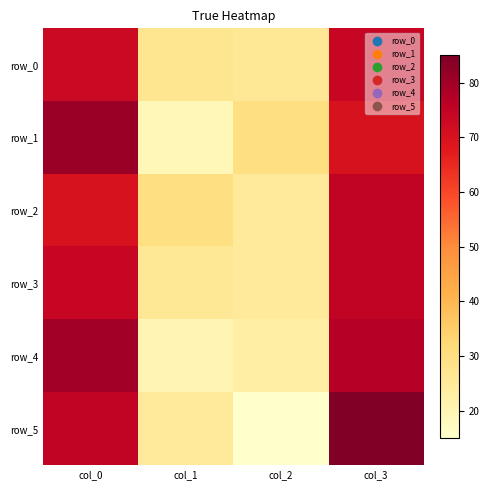

At which category is the sum across all series the highest?

col_3